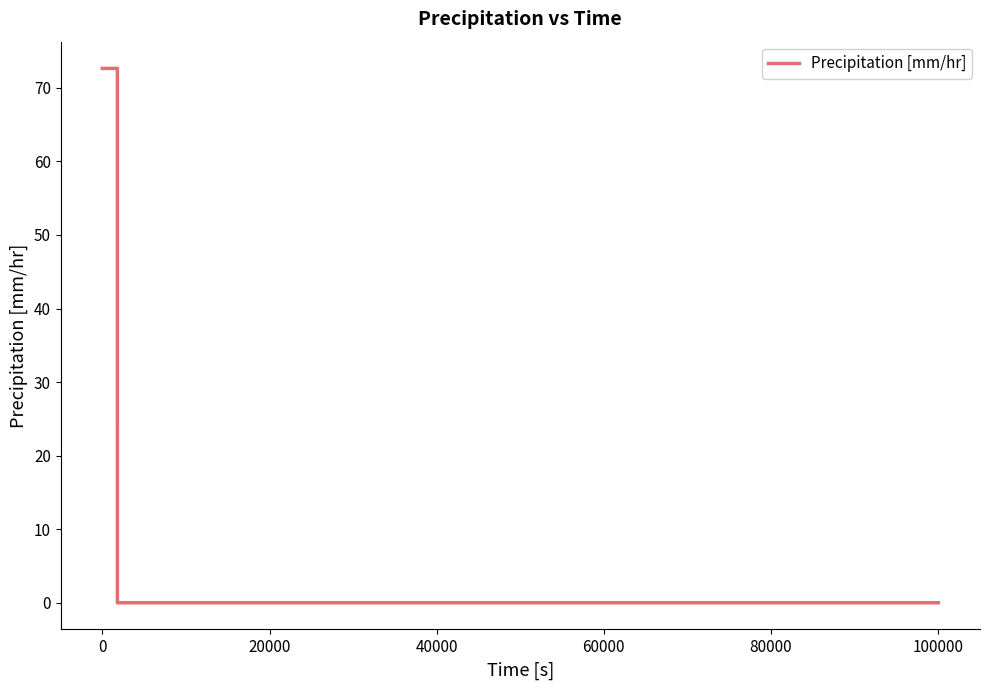

Does the chart have visible grid lines?

No